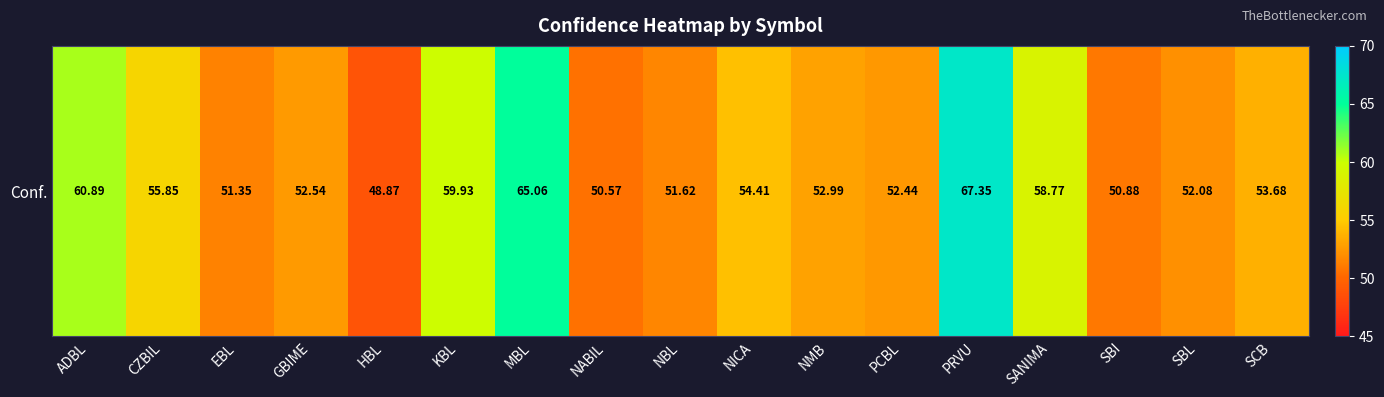

Reading right to left, list all the values displayed in this chart.

SCB=53.7	SBL=52.1	SBI=50.9	SANIMA=58.8	PRVU=67.3	PCBL=52.4	NMB=53.0	NICA=54.4	NBL=51.6	NABIL=50.6	MBL=65.1	KBL=59.9	HBL=48.9	GBIME=52.5	EBL=51.4	CZBIL=55.9	ADBL=60.9